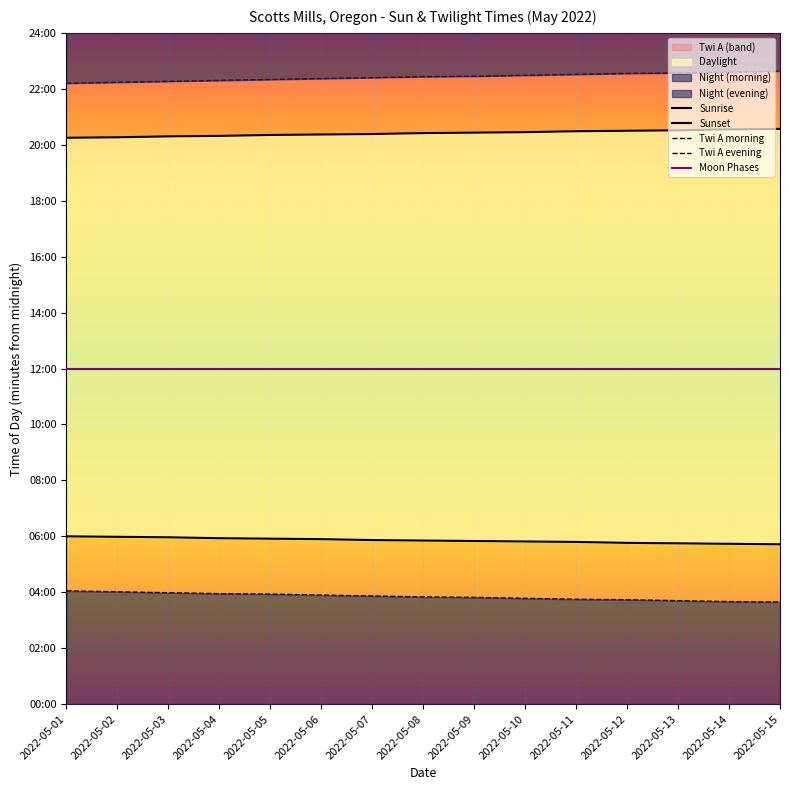

Is the value of Twi A evening at 2022-05-06 greater than the value of Moon Phases at 2022-05-12?

Yes